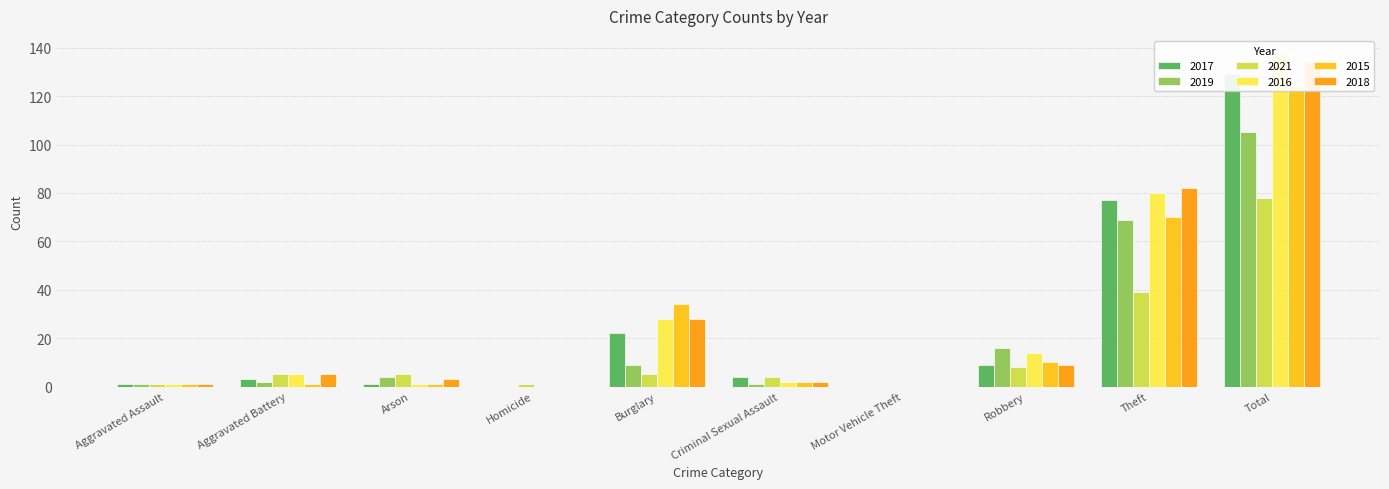

How many positive values does the 2017 series have?

8